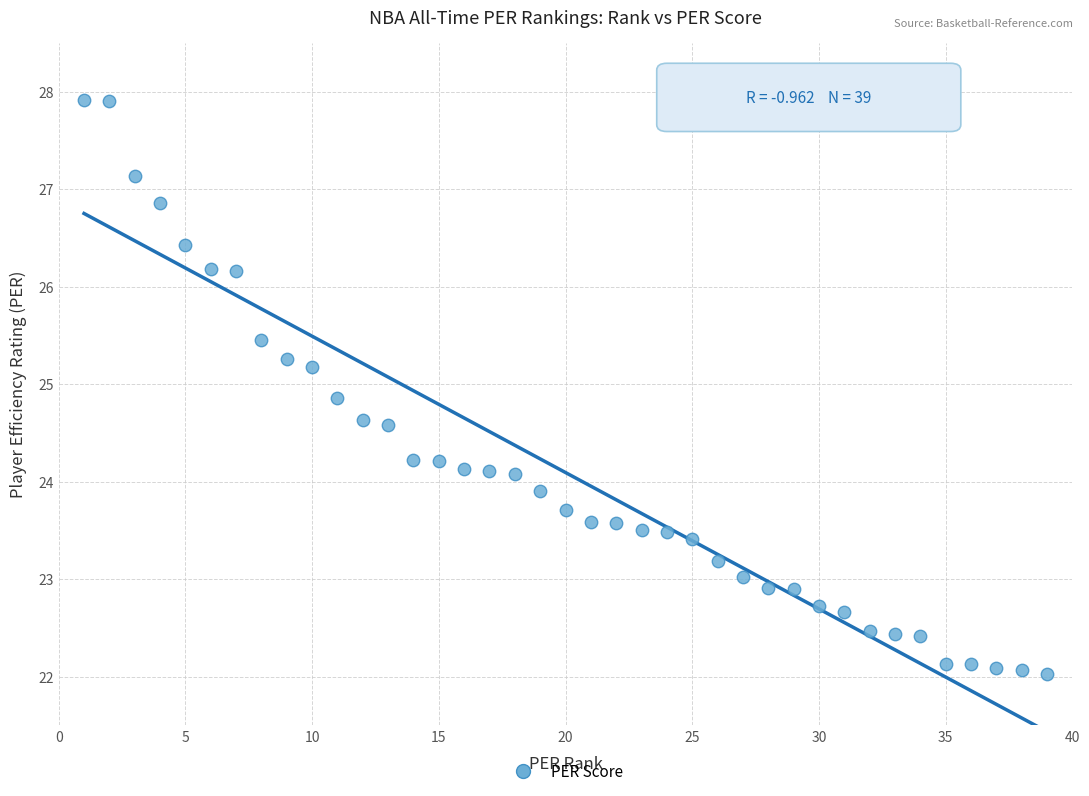

What is the range of Y values (max minus min)?

5.9